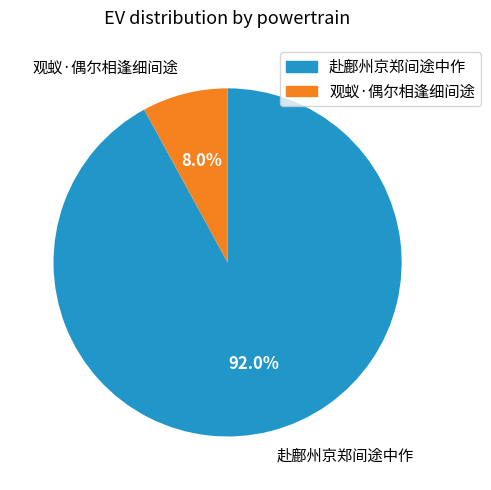

What is the ratio of the value at 观蚁·偶尔相逢细间途 to the value at 赴鄜州京郑间途中作?

0.1